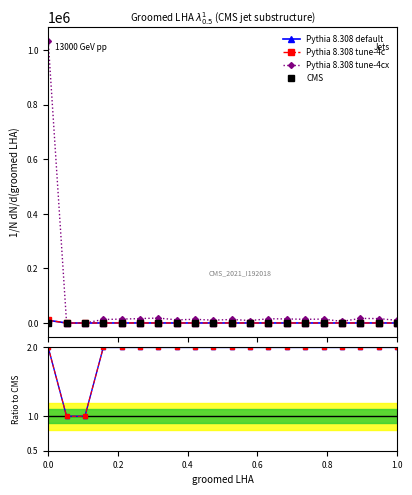

What is the average value of the Pythia 8.308 tune-4c series?

1.9